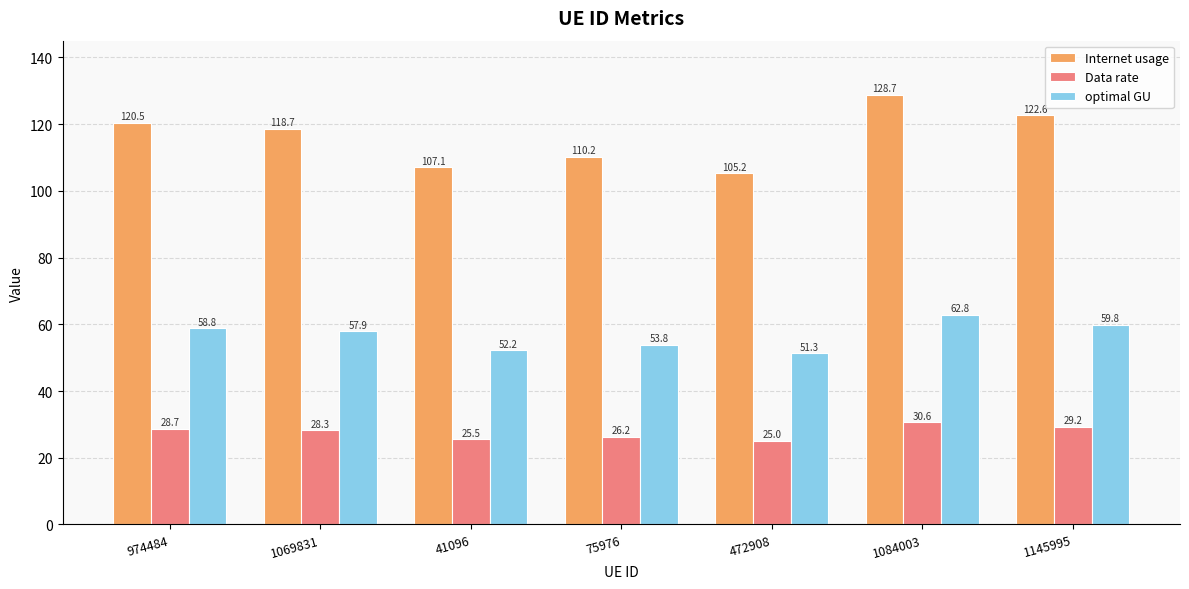

The value of Data rate at 75976 is 38.0. True or false?

False